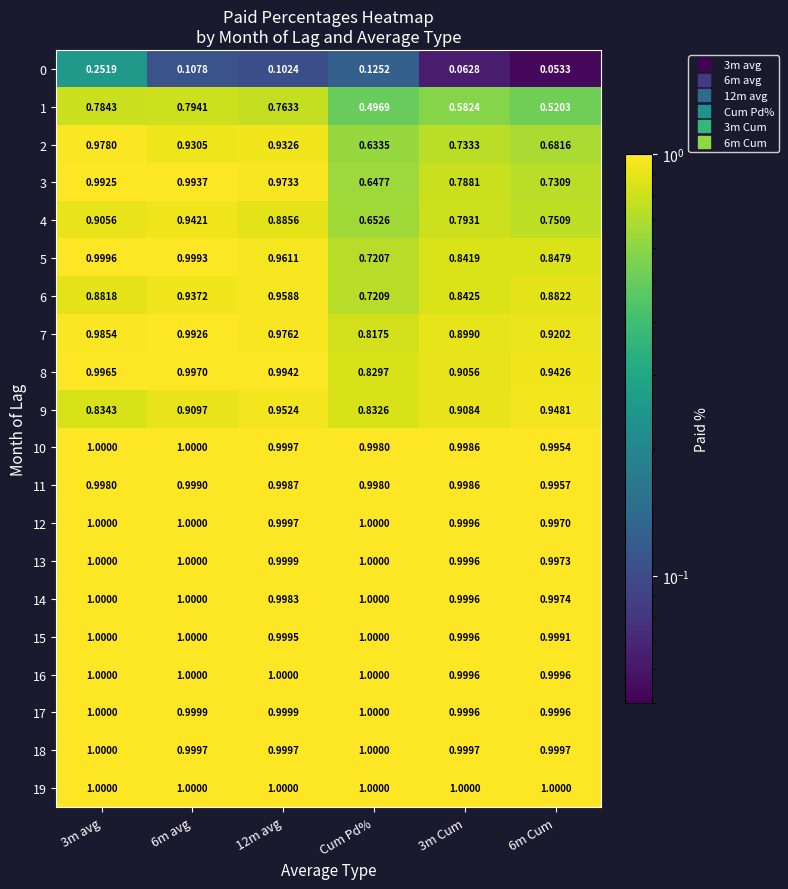

Is the value of 8 at 6m avg greater than the value of 4 at Cum Pd%?

Yes